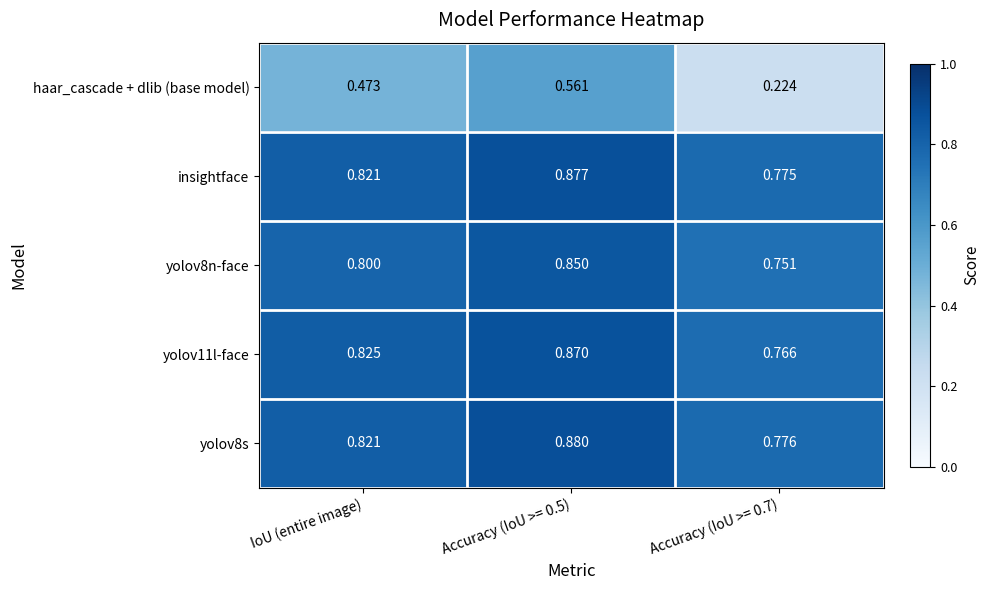

Which series has the widest spread of values?

haar_cascade + dlib (base model)